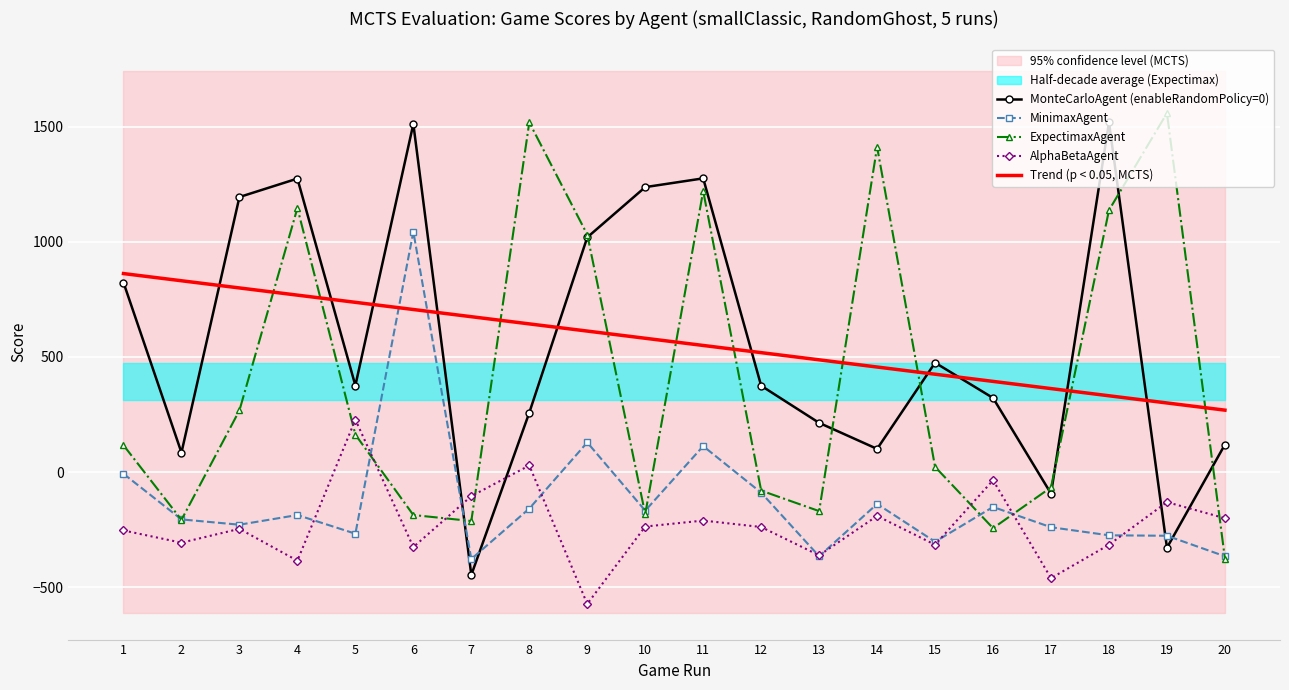

Reading left to right, list all the values displayed in this chart.

MonteCarloAgent (enableRandomPolicy=0): 1=823.0	2=85.0	3=1194.0	4=1274.0	5=376.0	6=1511.0	7=-446.0	8=258.0	9=1019.0	10=1237.0	11=1275.0	12=375.0	13=214.0	14=101.0	15=475.0	16=322.0	17=-93.0	18=1518.0	19=-328.0	20=120.0
MinimaxAgent: 1=-7.0	2=-205.0	3=-228.0	4=-186.0	5=-267.0	6=1043.0	7=-377.0	8=-158.0	9=129.0	10=-167.0	11=113.0	12=-89.0	13=-365.0	14=-138.0	15=-302.0	16=-151.0	17=-239.0	18=-274.0	19=-276.0	20=-365.0
ExpectimaxAgent: 1=117.0	2=-207.0	3=268.0	4=1146.0	5=163.0	6=-186.0	7=-212.0	8=1518.0	9=1031.0	10=-182.0	11=1220.0	12=-80.0	13=-169.0	14=1411.0	15=23.0	16=-243.0	17=-66.0	18=1137.0	19=1558.0	20=-375.0
AlphaBetaAgent: 1=-253.0	2=-306.0	3=-246.0	4=-384.0	5=228.0	6=-325.0	7=-104.0	8=29.0	9=-572.0	10=-236.0	11=-210.0	12=-238.0	13=-361.0	14=-190.0	15=-315.0	16=-35.0	17=-460.0	18=-315.0	19=-130.0	20=-200.0
Trend (p < 0.05, MCTS): 1=861.9	2=830.7	3=799.5	4=768.3	5=737.1	6=705.9	7=674.7	8=643.5	9=612.3	10=581.1	11=549.9	12=518.7	13=487.5	14=456.3	15=425.1	16=393.9	17=362.7	18=331.5	19=300.3	20=269.1